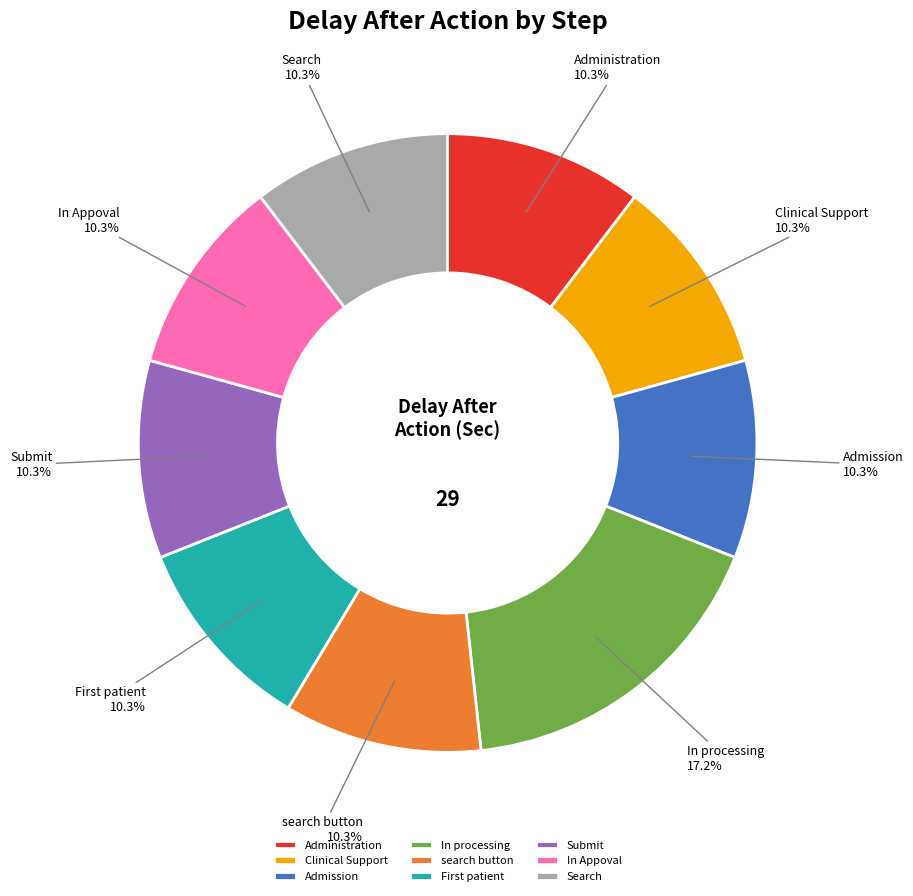

To the nearest percent, what portion does In processing represent?

17%